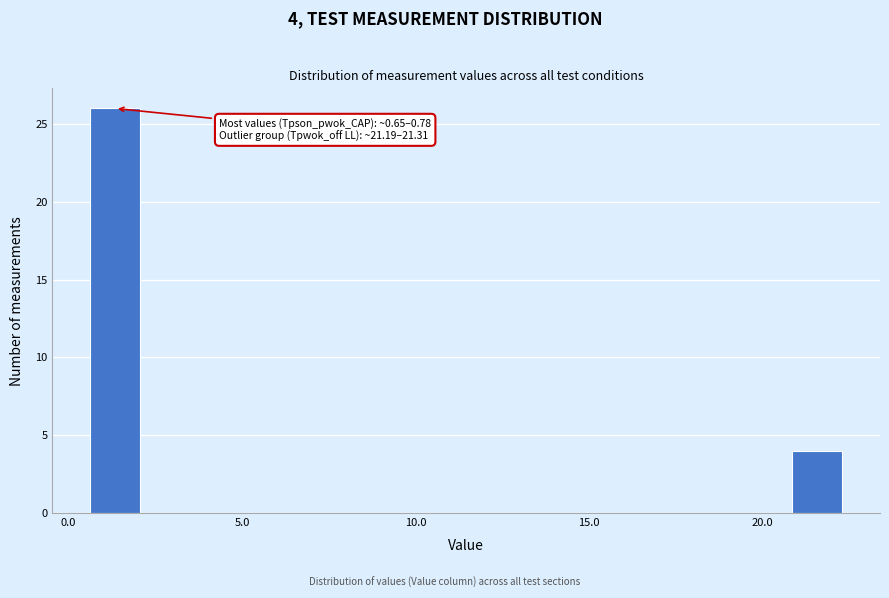

Around what value on the x-axis is the tallest bar? Give the approximate position of its centre, as read against the axis.

1.5